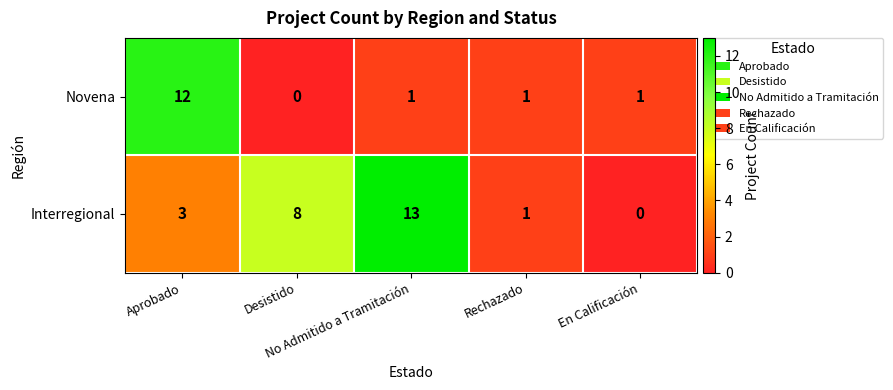

Rank the series by their average value, from lowest to highest.

Novena, Interregional